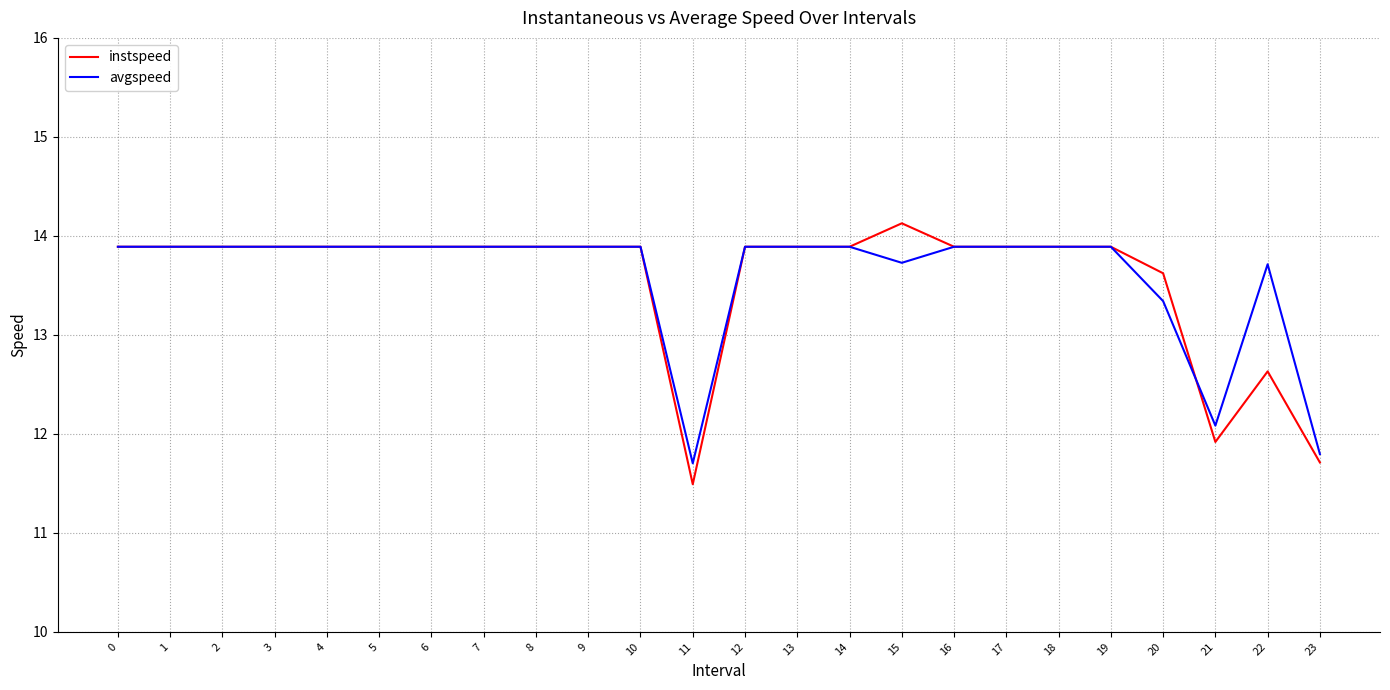

Which category has the highest value in the instspeed series?

15